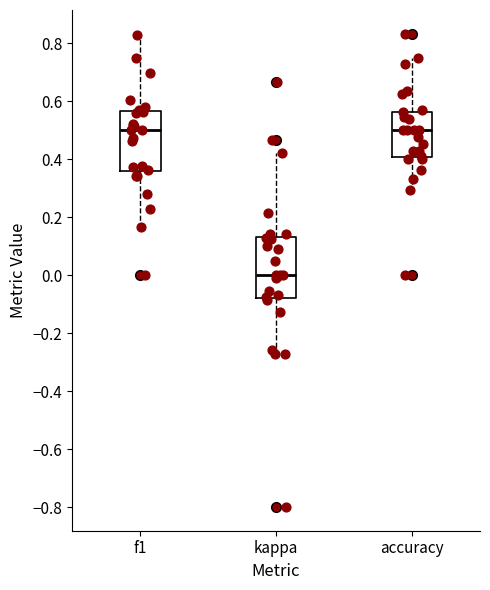

Reading left to right, read every box against the y-axis: the position of its median line, the range the box covers, and the ends of its whiskers. The values are not printed on the chart, so give them approximately, as read against the axis.

f1: median 0.50, box 0.36 to 0.56, whiskers 0.16 to 0.82
kappa: median 0.00, box -0.08 to 0.14, whiskers -0.28 to 0.42
accuracy: median 0.50, box 0.40 to 0.56, whiskers 0.30 to 0.76